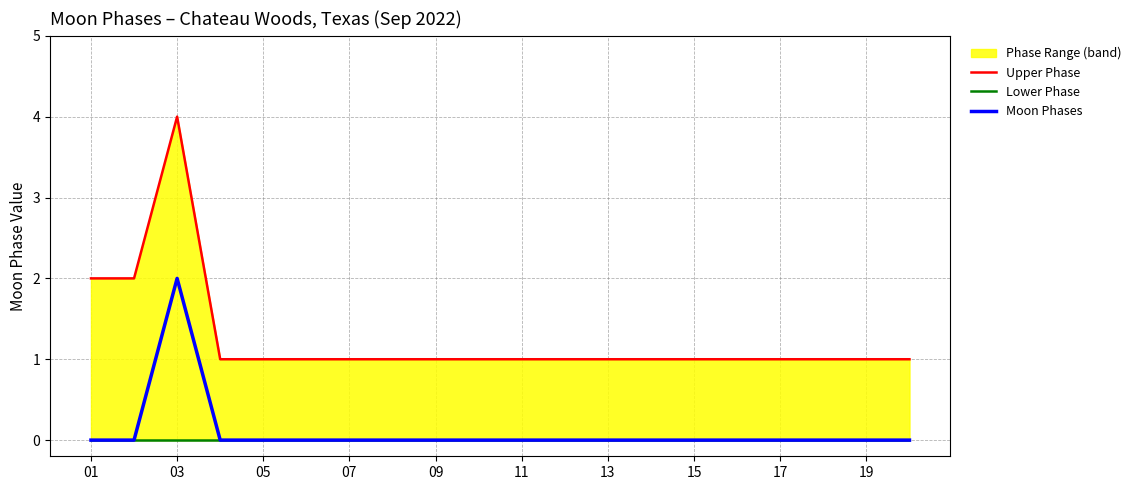

The value of Moon Phases at 01 is 0. True or false?

True